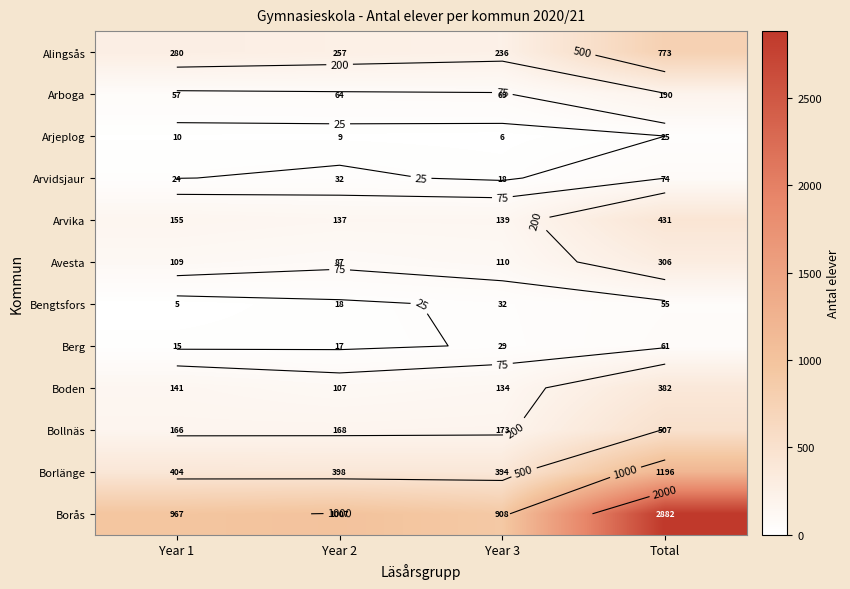

True or false: Alingsås has a value of 236 at Year 3.

True